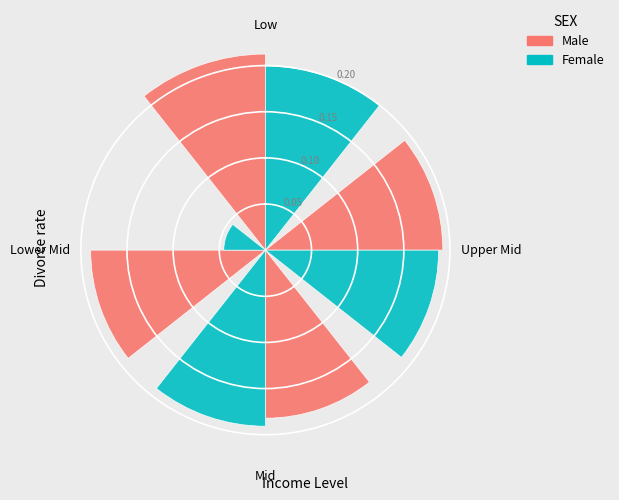

Does Low represent more than half of the total?

No